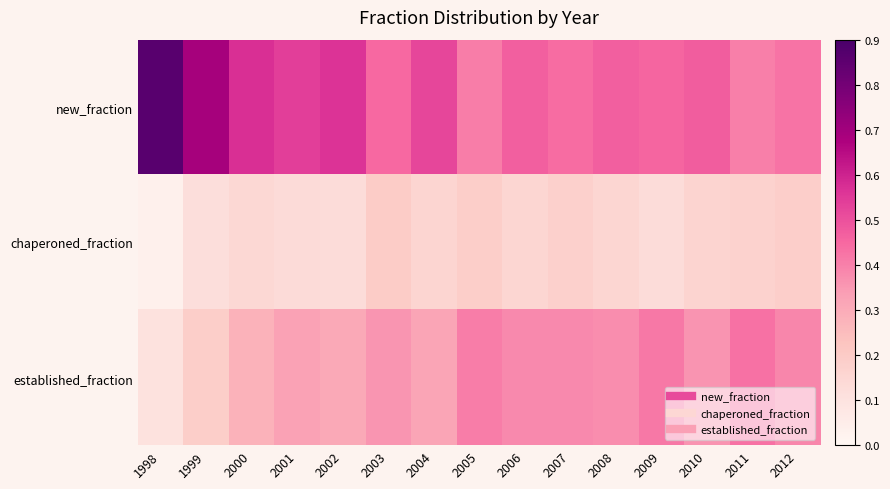

Reading left to right, transcribe all the data shown in this chart.

new_fraction: 1998=0.9	1999=0.7	2000=0.6	2001=0.5	2002=0.6	2003=0.4	2004=0.5	2005=0.4	2006=0.5	2007=0.4	2008=0.5	2009=0.5	2010=0.5	2011=0.4	2012=0.4
chaperoned_fraction: 1998=0.0	1999=0.1	2000=0.1	2001=0.1	2002=0.1	2003=0.2	2004=0.2	2005=0.2	2006=0.2	2007=0.2	2008=0.2	2009=0.1	2010=0.2	2011=0.2	2012=0.2
established_fraction: 1998=0.1	1999=0.2	2000=0.3	2001=0.3	2002=0.3	2003=0.4	2004=0.3	2005=0.4	2006=0.4	2007=0.4	2008=0.4	2009=0.4	2010=0.4	2011=0.4	2012=0.4